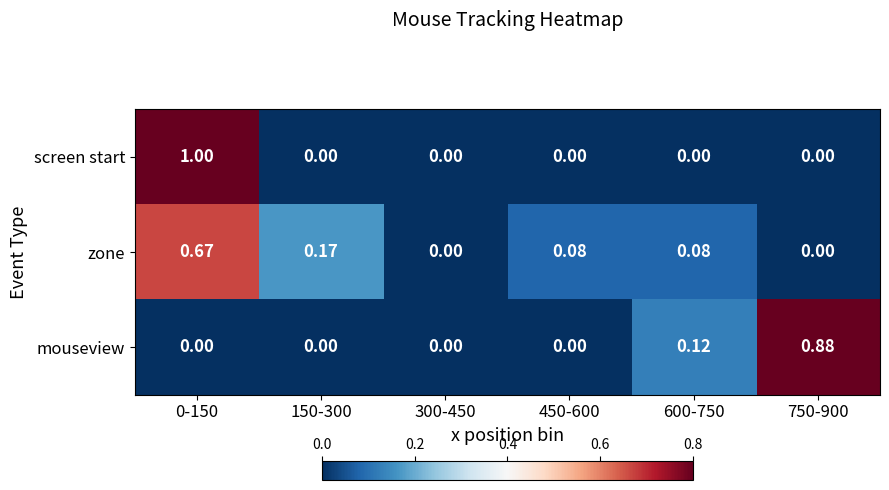

The value of screen start at 300-450 is 0.0. True or false?

True